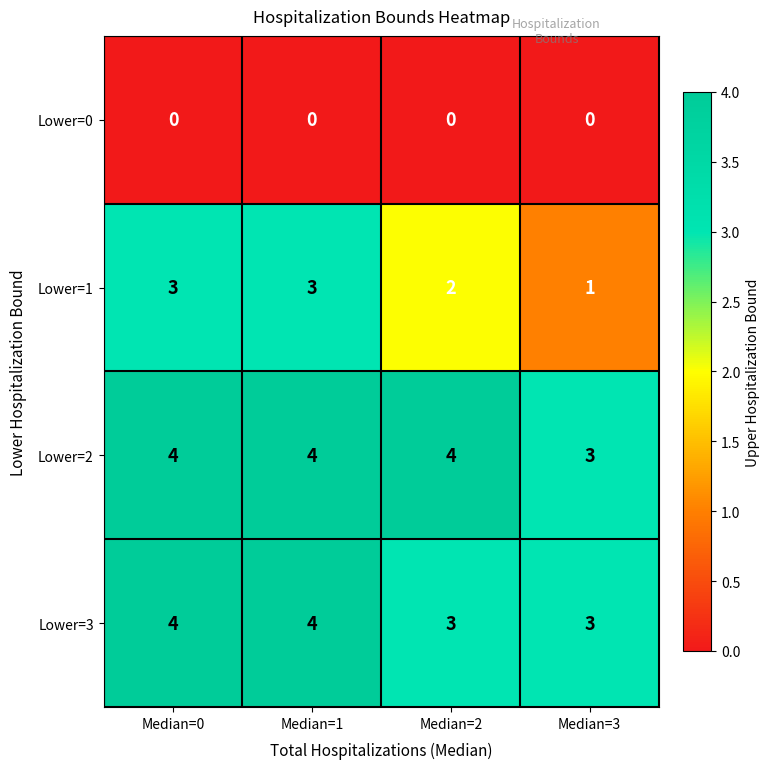

At which label is Lower=2 closest to 3?

Median=3